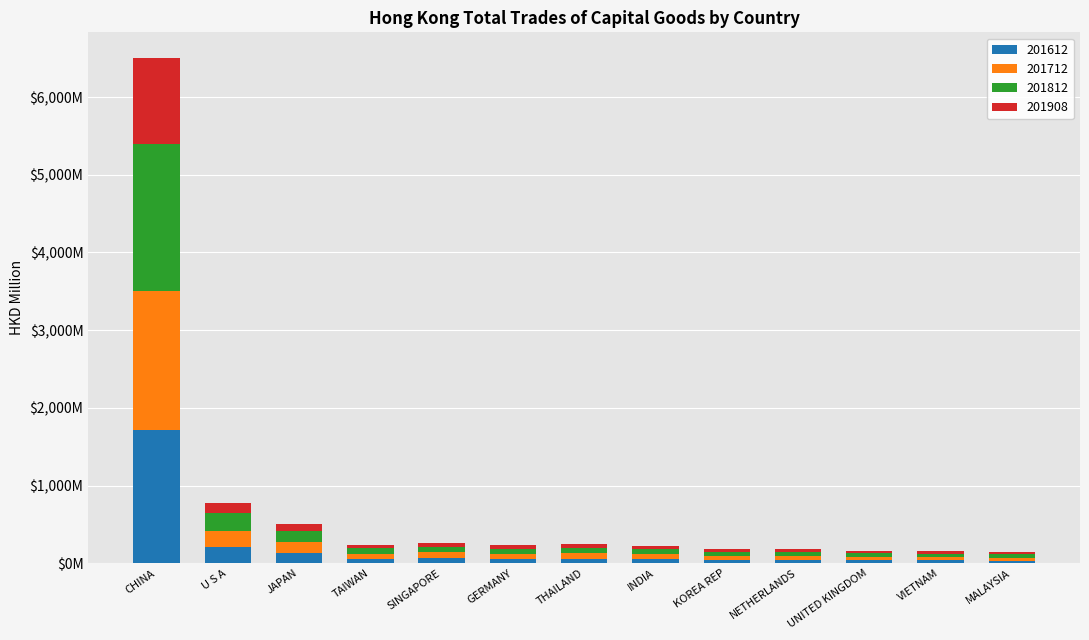

What is the total value across all series at INDIA?

216.4